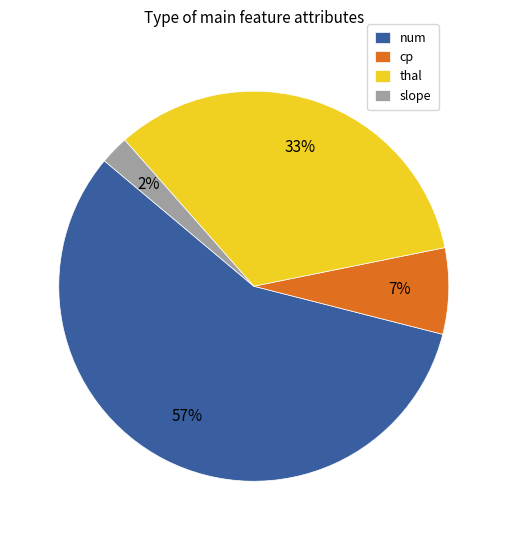

How many slices are in this pie chart?

4